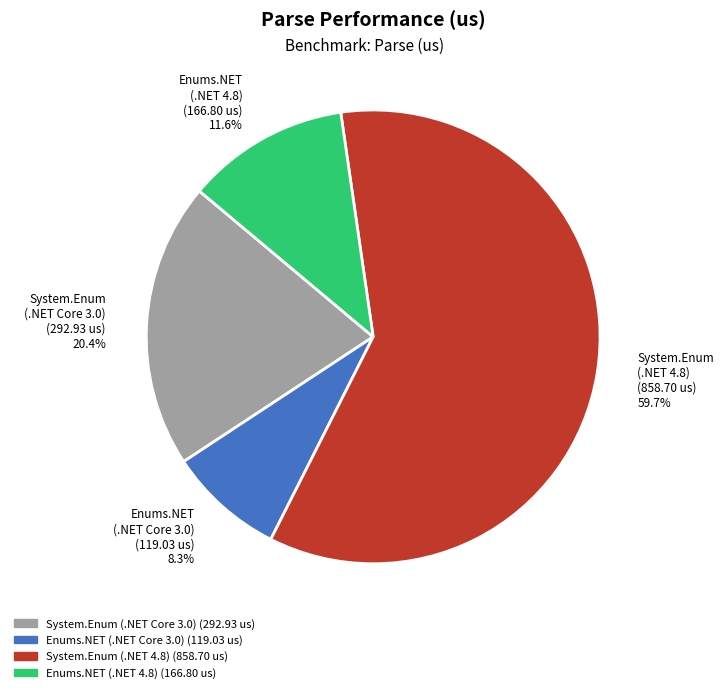

What is the ratio of the value at System.Enum (.NET 4.8) (858.70 us) 59.7% to the value at System.Enum (.NET Core 3.0) (292.93 us) 20.4%?

2.9